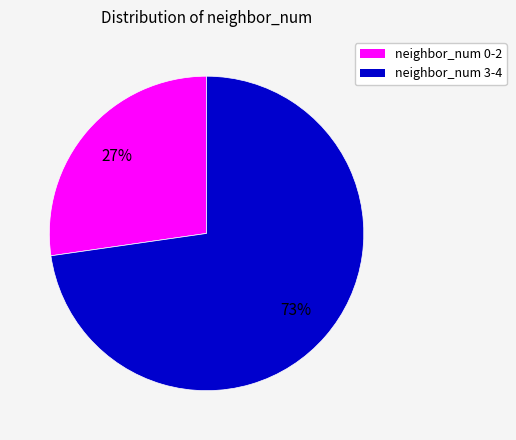

How many slices are in this pie chart?

2